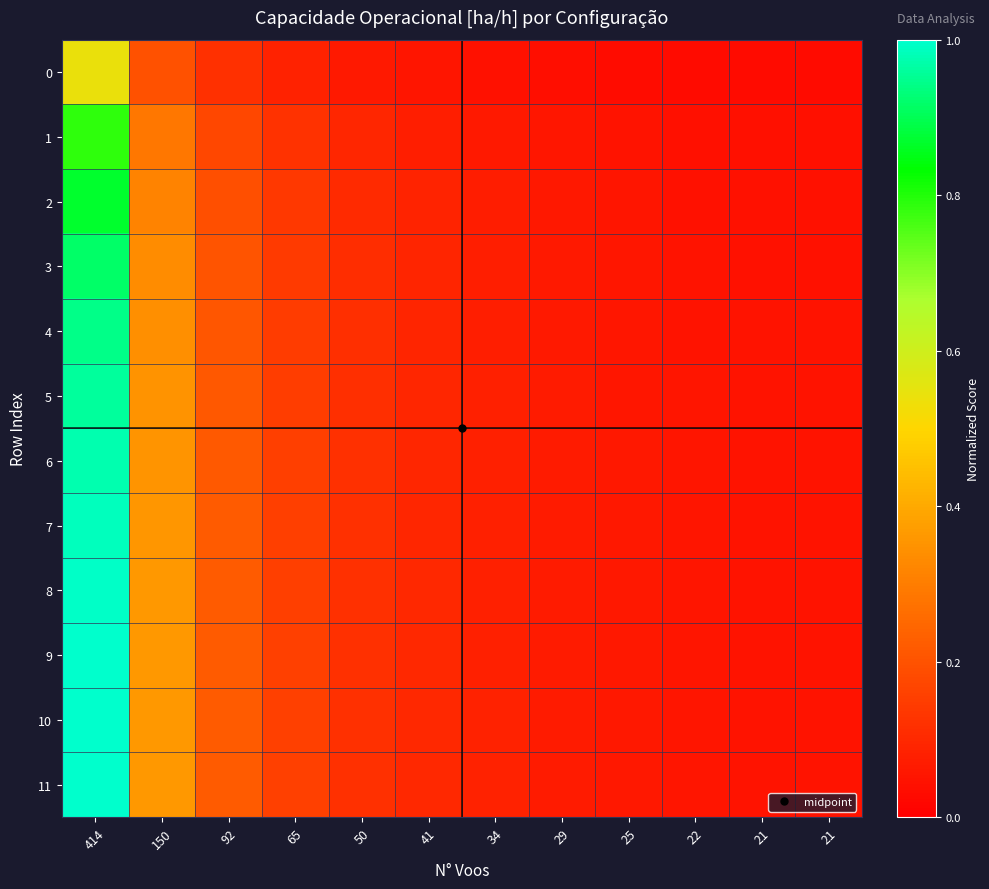

Which series has the widest spread of values?

11